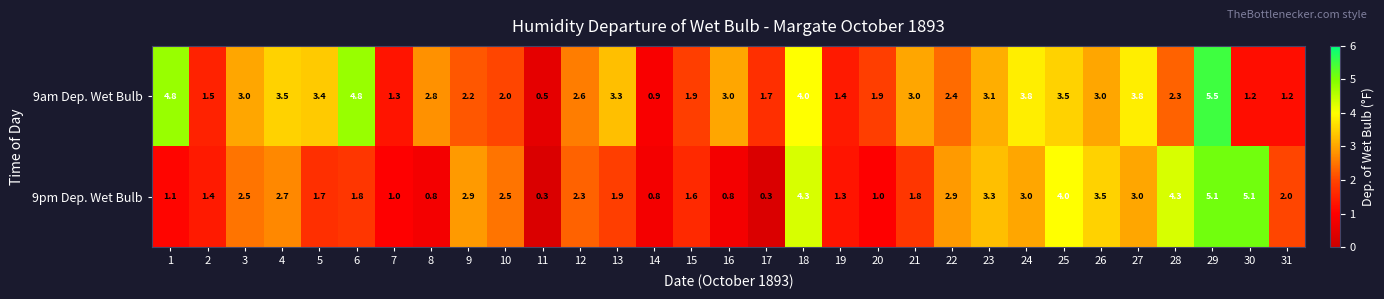

What is the difference between the highest and lowest values at 9?

0.7